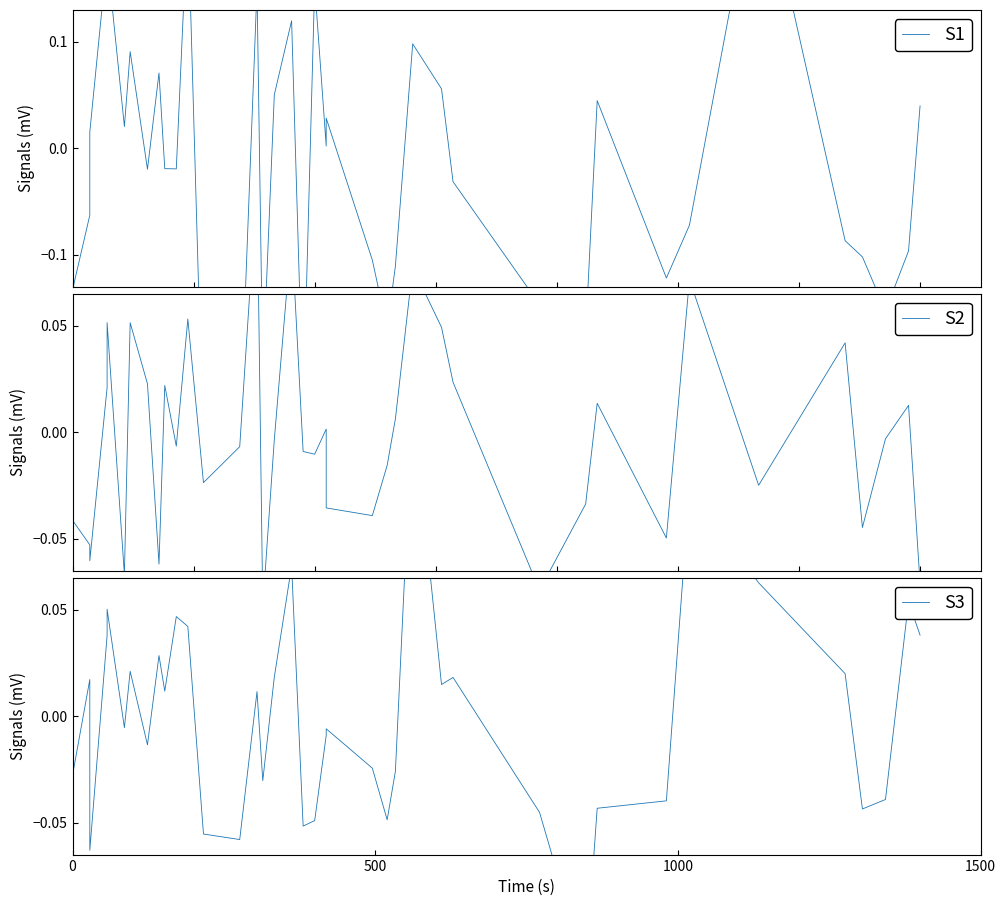

How many values in the S2 series are below 0?

22